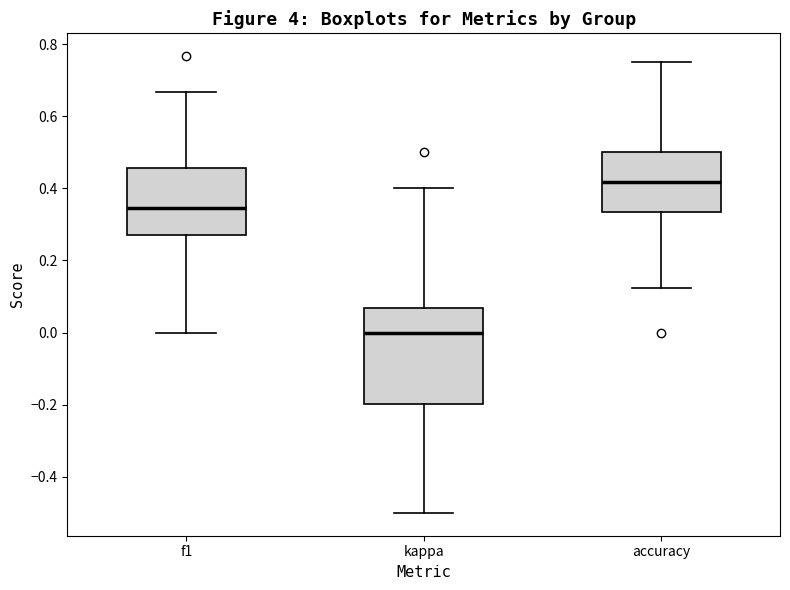

Reading left to right, transcribe this box plot: for each box, give where its median line is, the range the box spans, and where its two whiskers end, as read against the y-axis. The values are not printed on the chart, so give them approximately, as read against the axis.

f1: median 0.34, box 0.26 to 0.46, whiskers 0.00 to 0.66
kappa: median 0.00, box -0.20 to 0.06, whiskers -0.50 to 0.40
accuracy: median 0.42, box 0.34 to 0.50, whiskers 0.12 to 0.76